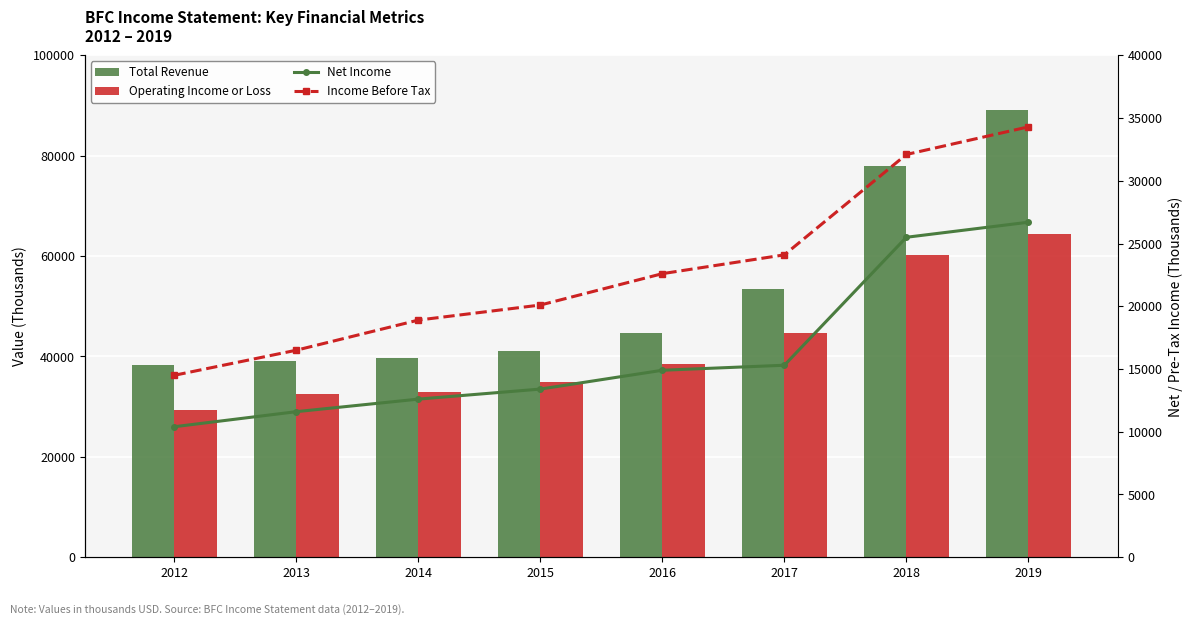

How many values in the Operating Income or Loss series exceed 38500?

3